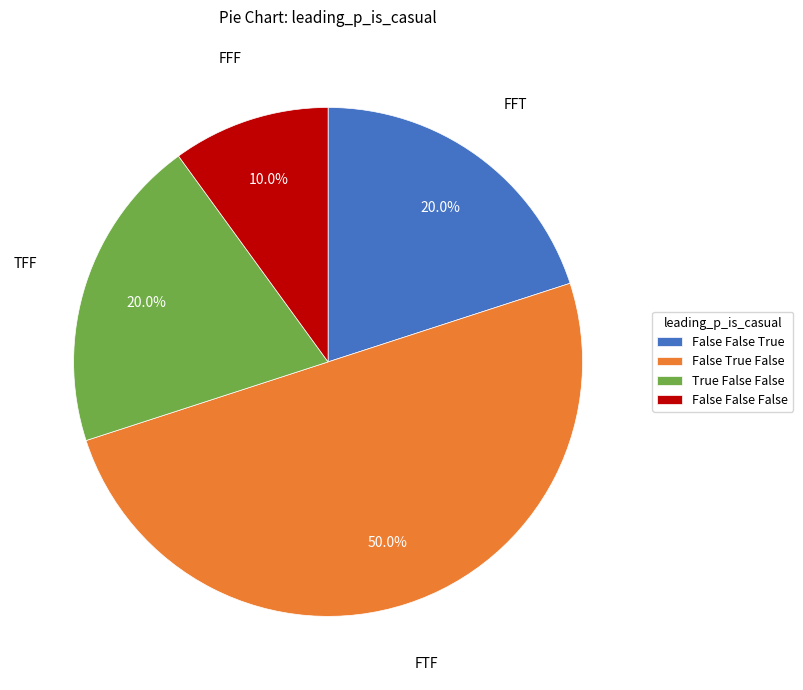

To the nearest percent, what is the difference between the largest and smallest slice percentages?

40%